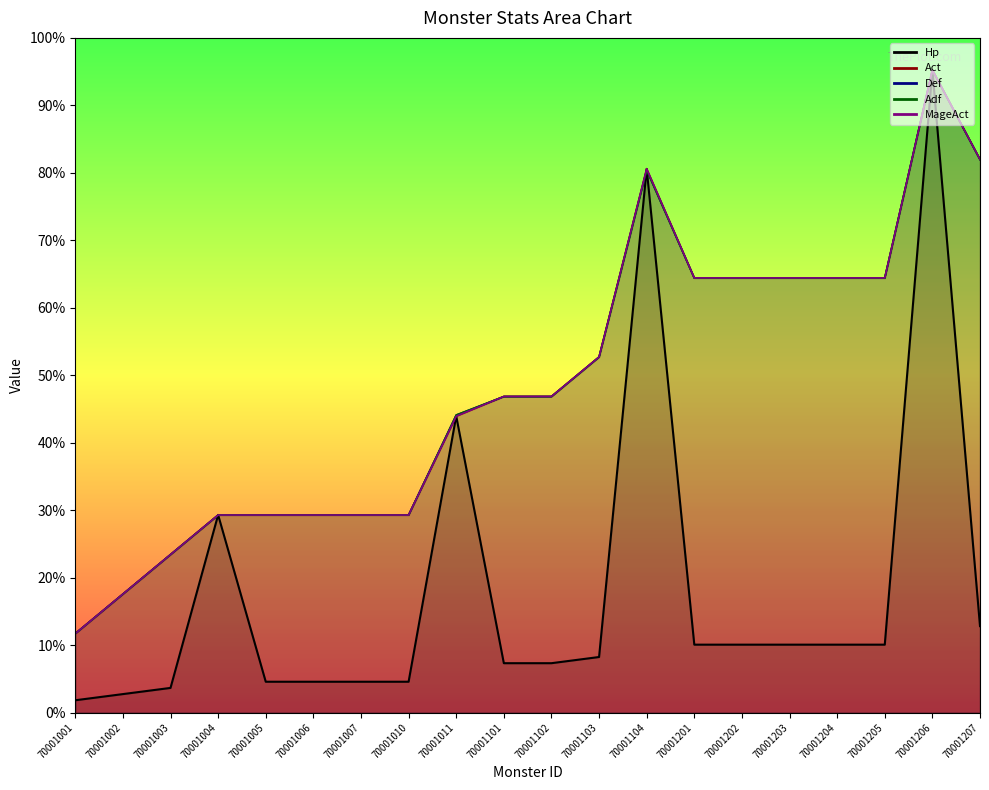

What is the difference between the maximum and minimum values in the MageAct_line series?

47884.1